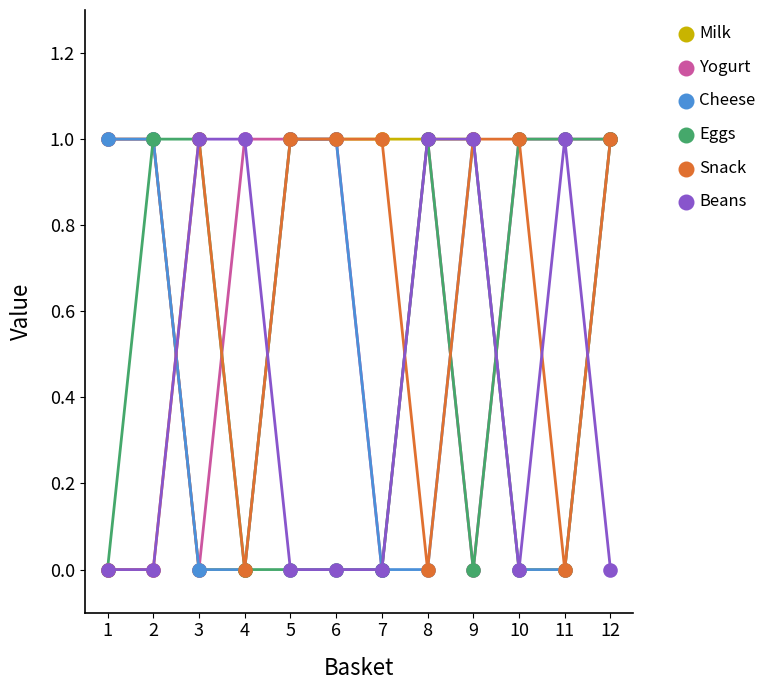

Does the chart display data point markers on the line(s)?

Yes